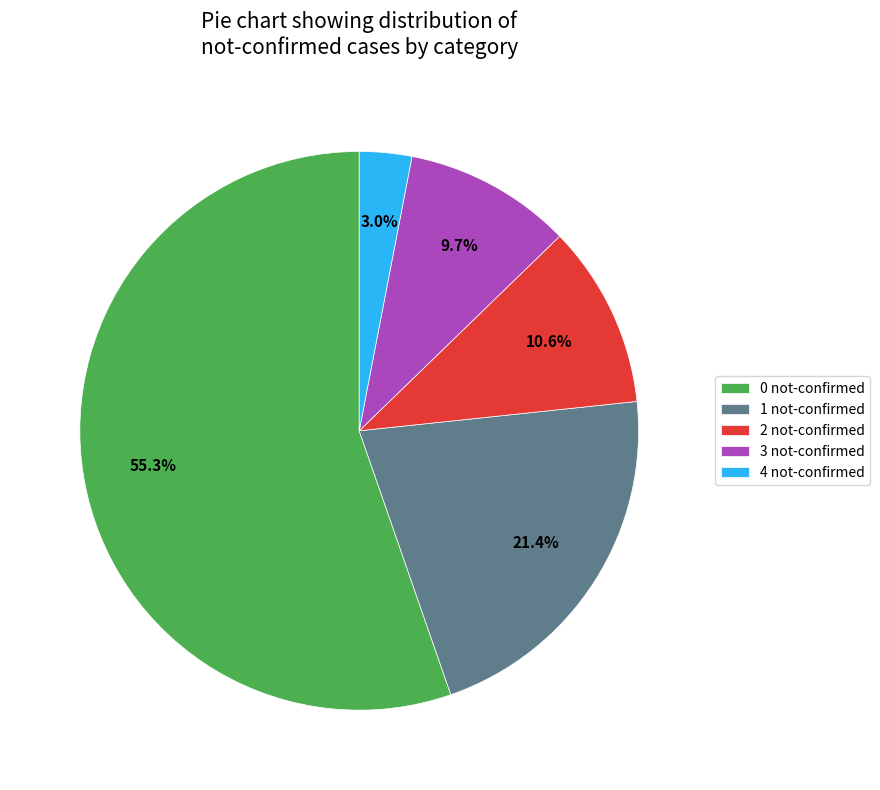

Does 0 not-confirmed represent more than half of the total?

Yes